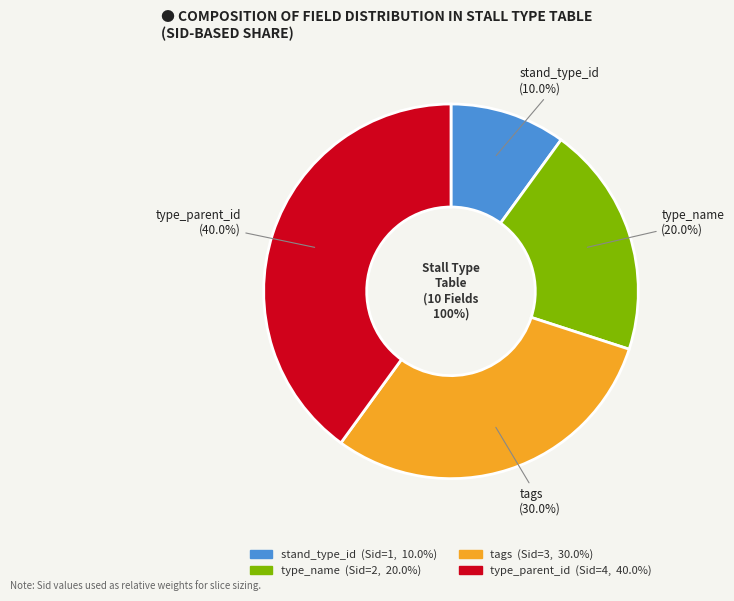

Approximately how many times larger is the value at tags compared to stand_type_id?

3.0